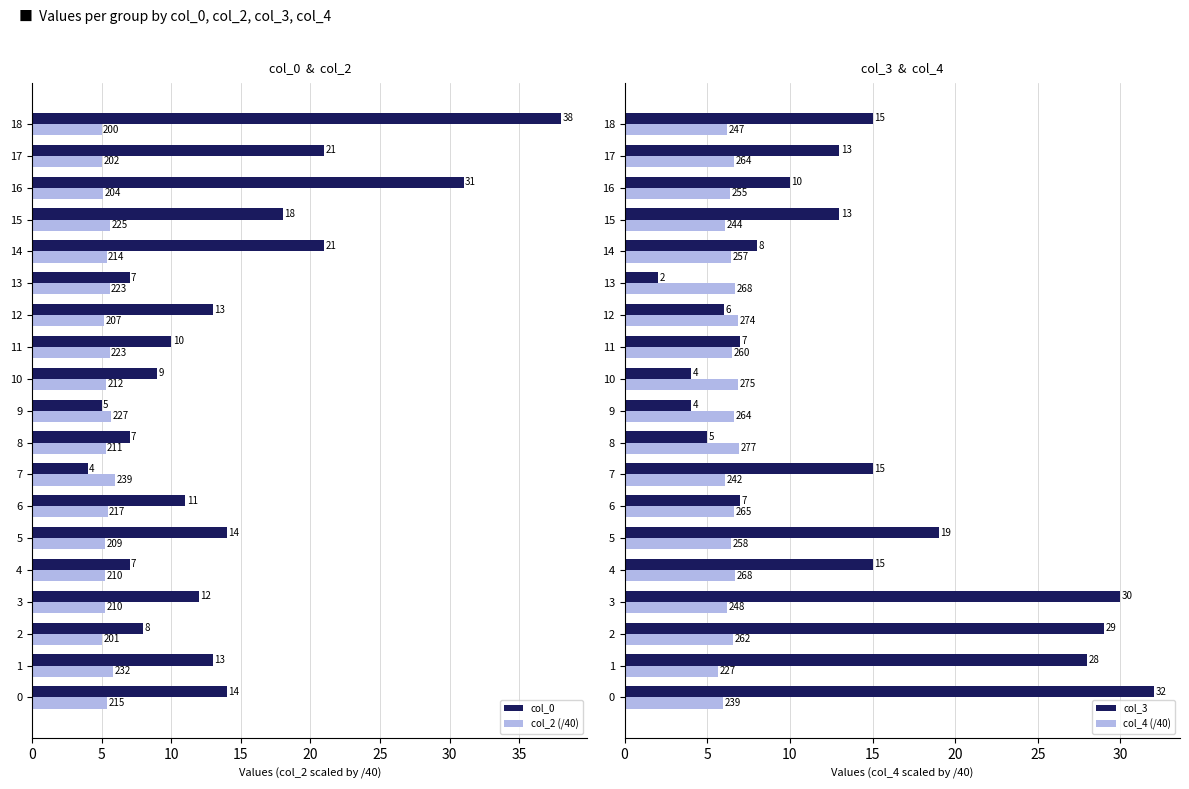

How many groups of bars are there?

19